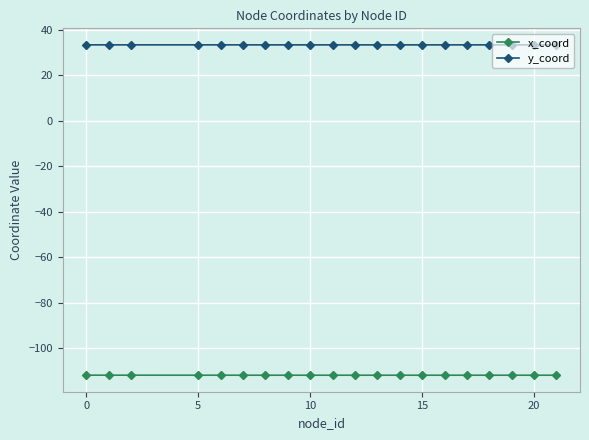

Count the number of data series in this chart.

2